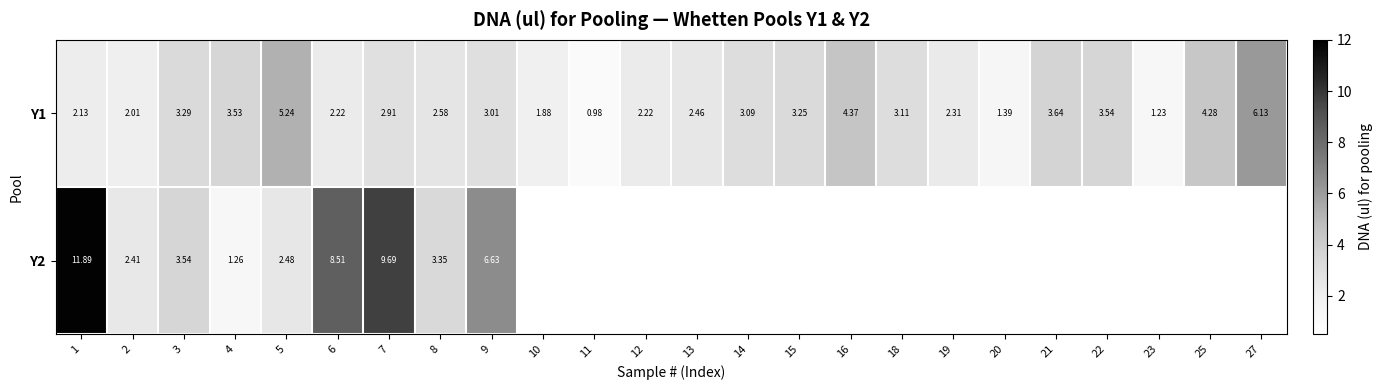

Is the value of Y2 at 3 greater than the value of Y1 at 5?

No